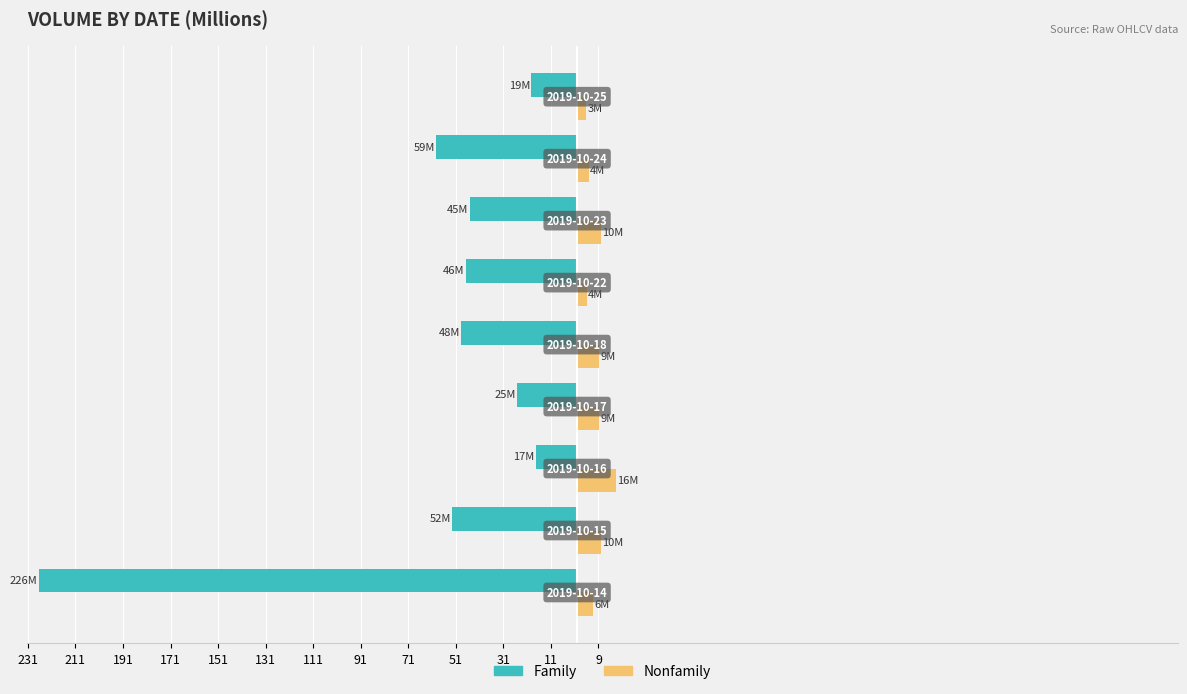

What are all the series names shown in the legend?

Family, Nonfamily